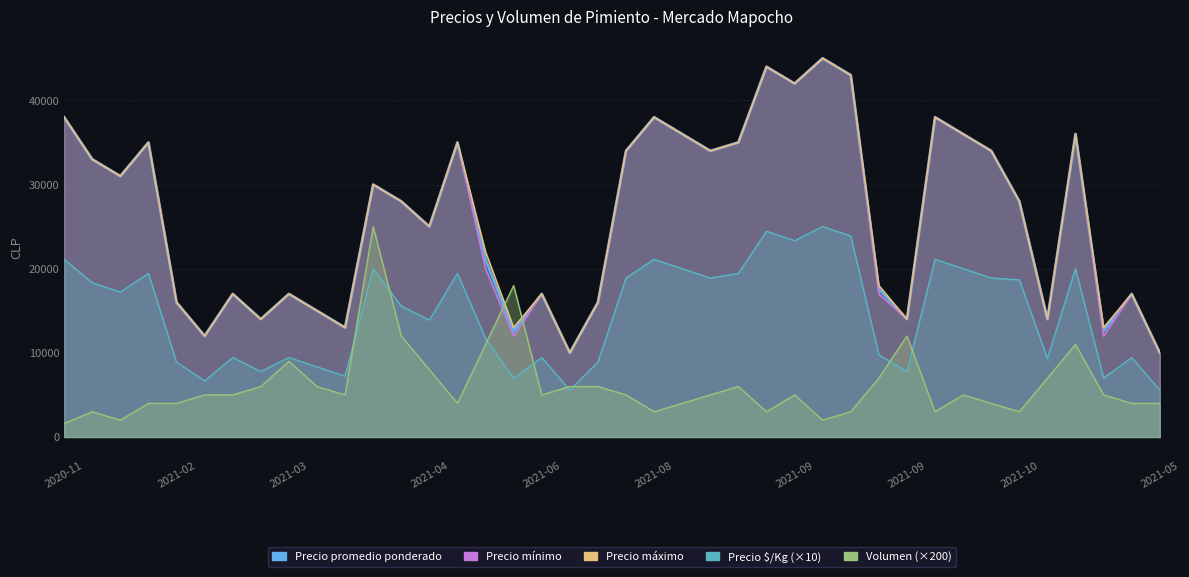

Which series has the widest spread of values?

Precio promedio ponderado